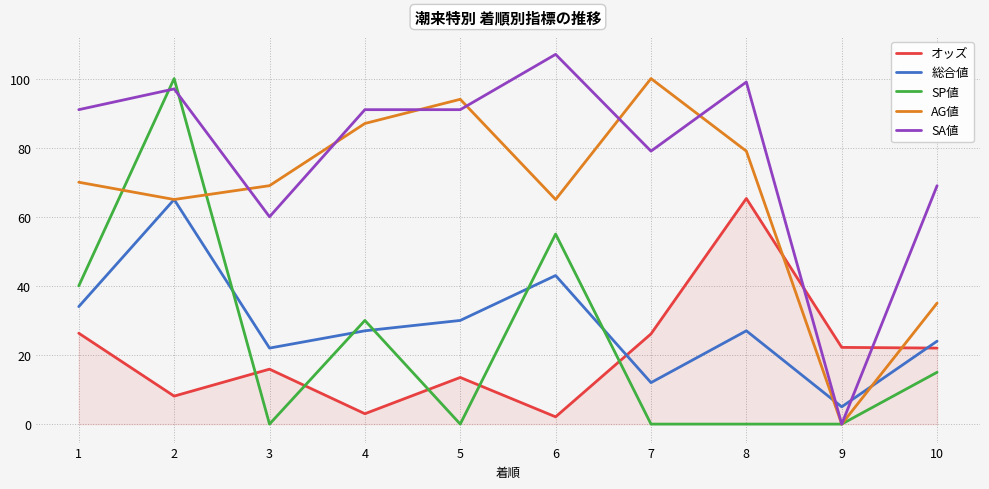

What is the spread (max minus min) of values at 3?

69.0